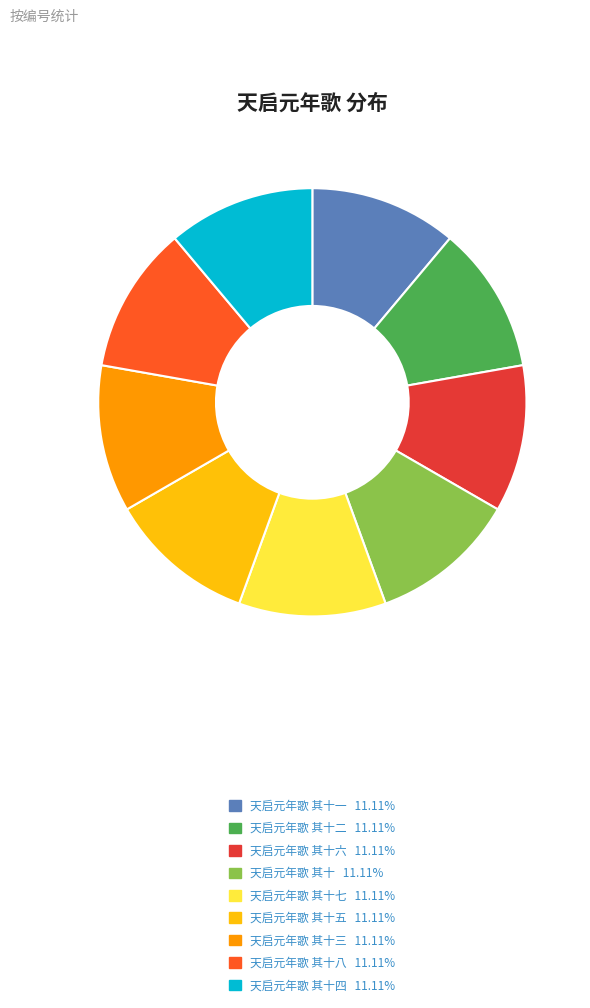

Is 天启元年歌 其十六 11.11% the majority of the pie?

No